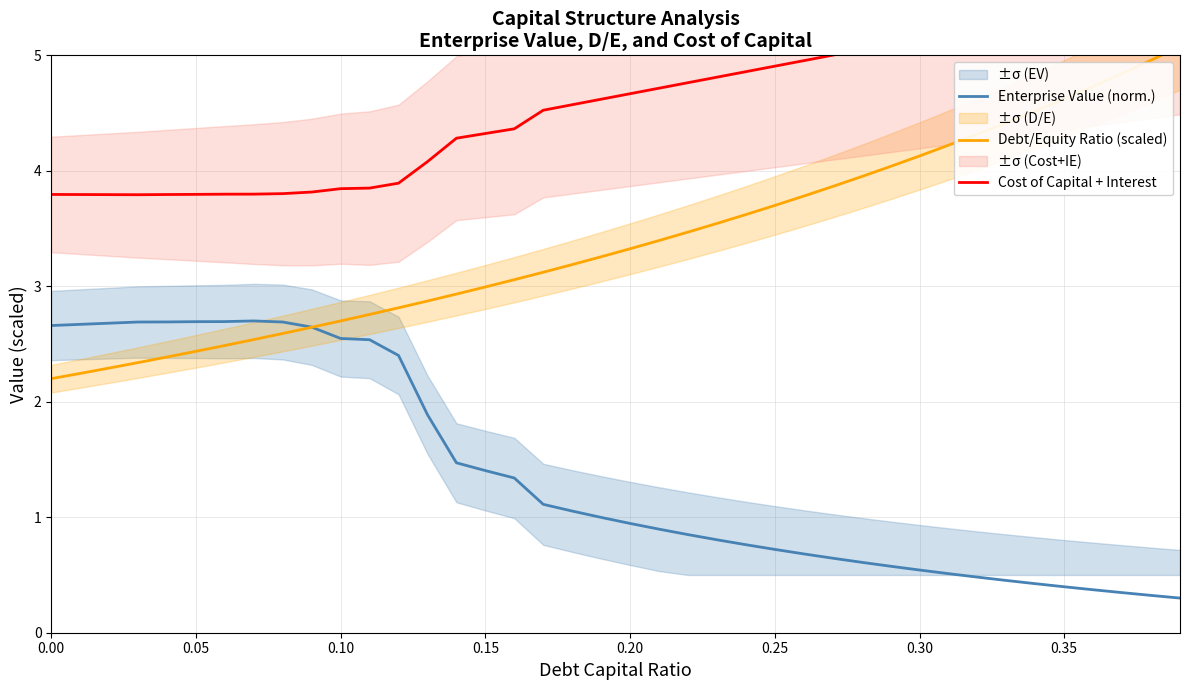

What is the maximum value for Enterprise Value (norm.)?

2.7